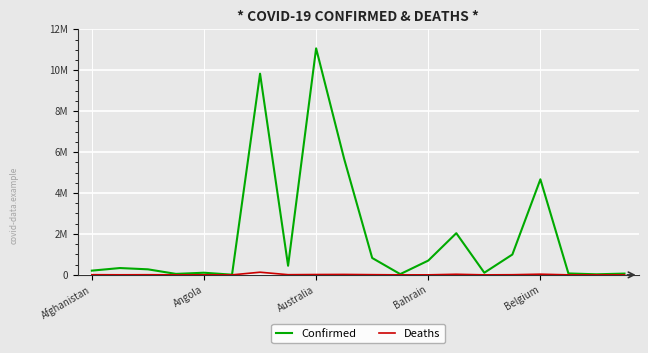

Does the chart display data point markers on the line(s)?

No